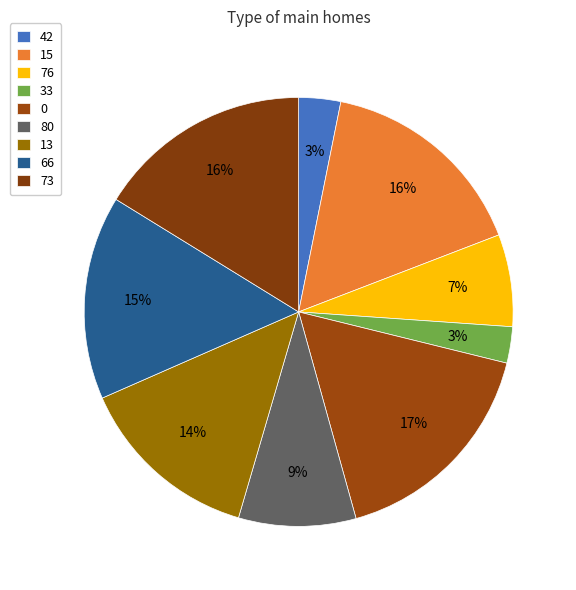

How many slices are in this pie chart?

9